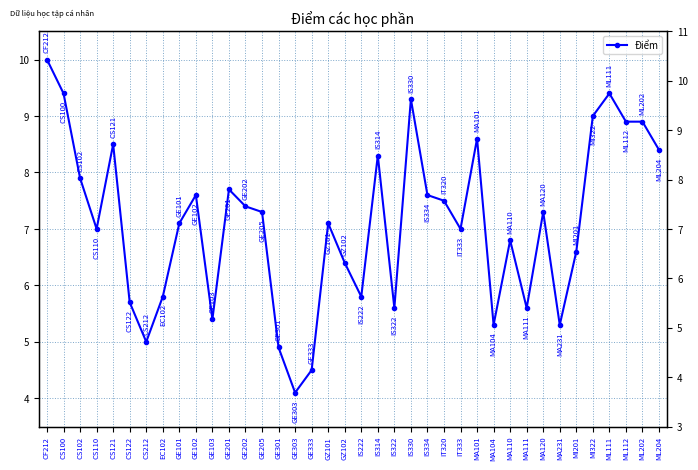

Approximately how many times larger is the value at IS334 compared to MA110?

1.1